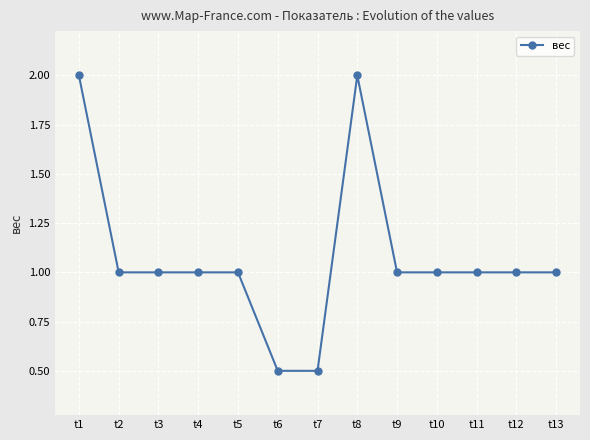

Reading left to right, what are all the values shown in this chart?

t1=2.0	t2=1.0	t3=1.0	t4=1.0	t5=1.0	t6=0.5	t7=0.5	t8=2.0	t9=1.0	t10=1.0	t11=1.0	t12=1.0	t13=1.0